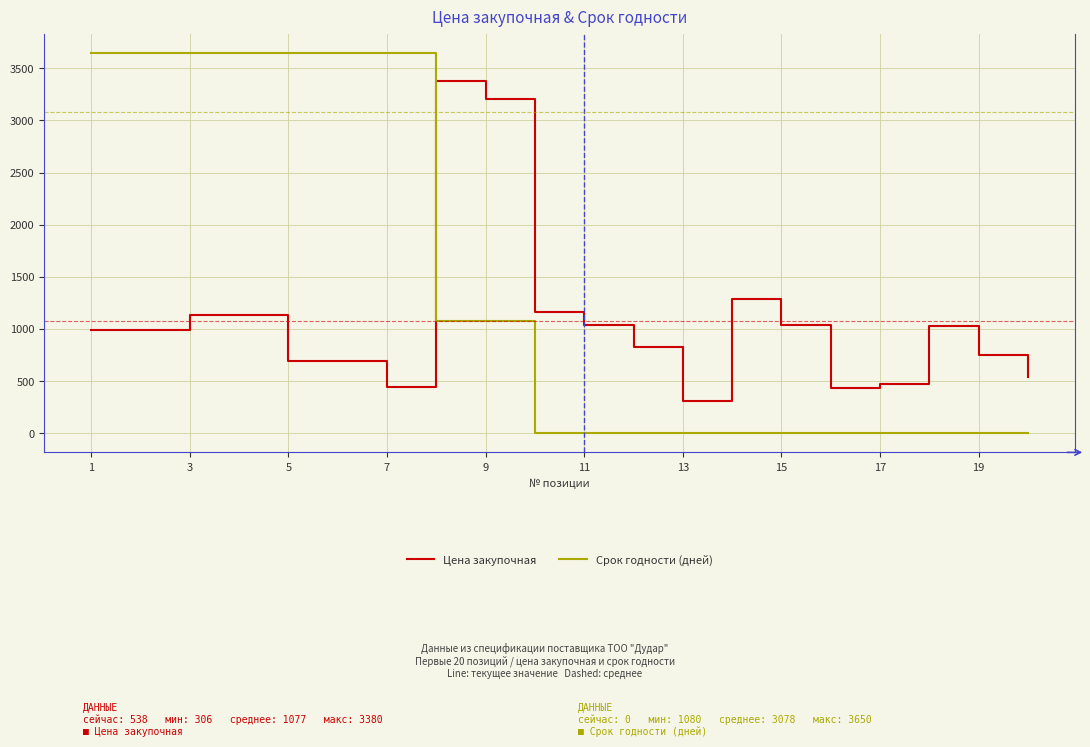

How many intersections are there between Срок годности (дней) and Цена закупочная?

1